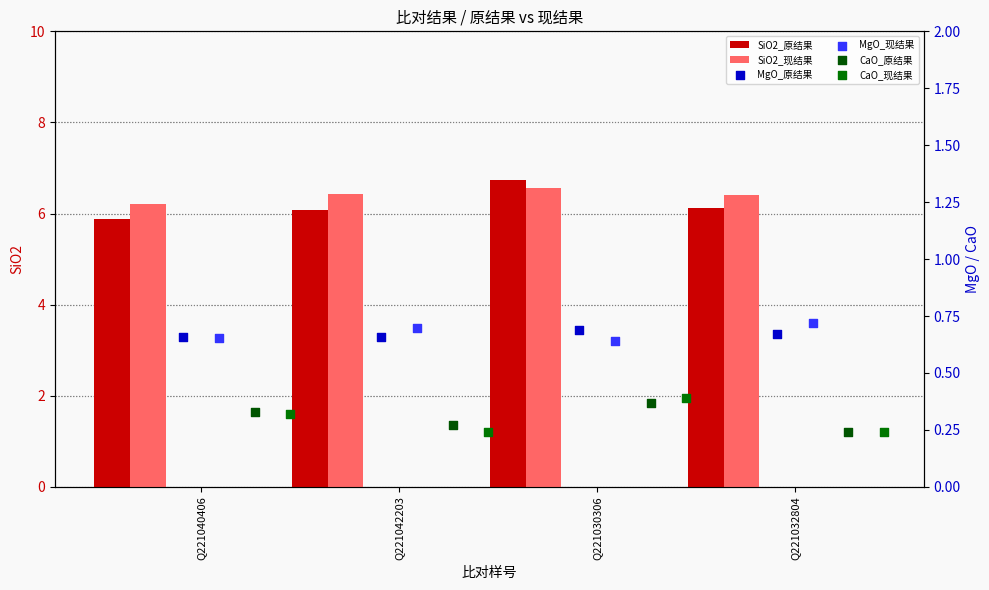

Which series reaches the maximum Y coordinate?

SiO2_原结果